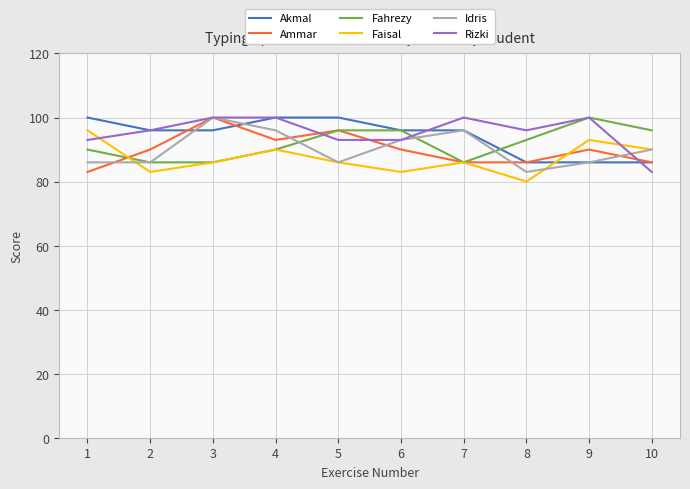

What is the spread (max minus min) of values at 2?

13